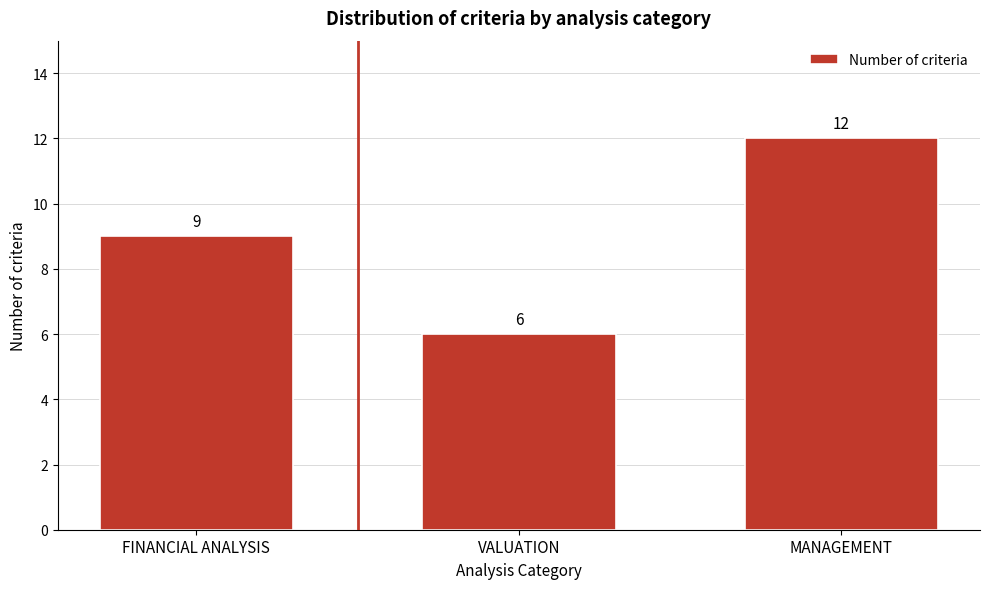

Reading left to right, transcribe all the data shown in this chart.

FINANCIAL ANALYSIS=9	VALUATION=6	MANAGEMENT=12